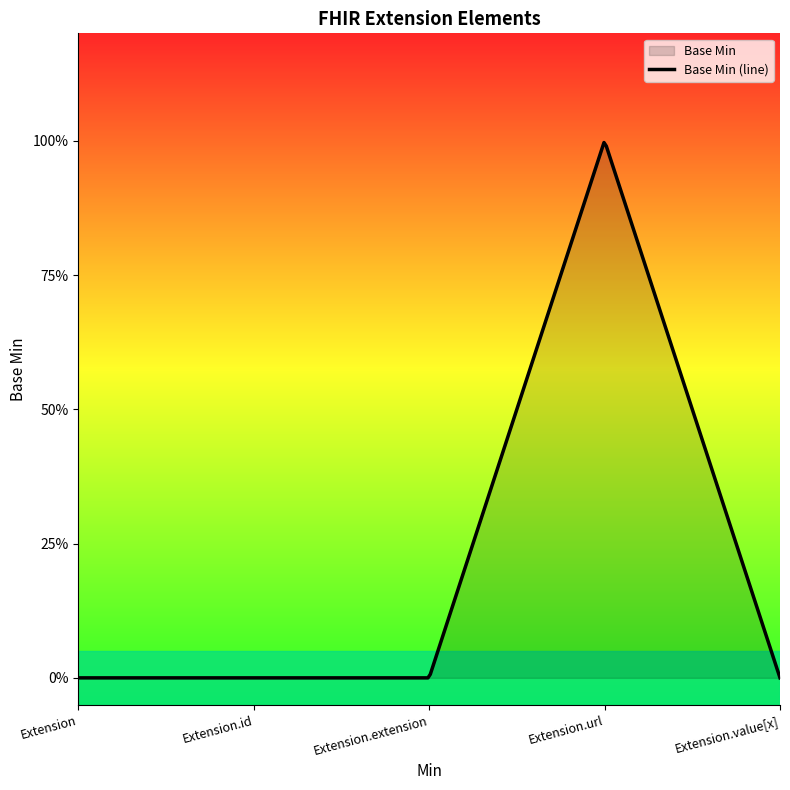

Is it true that the value at Extension is 0?

True